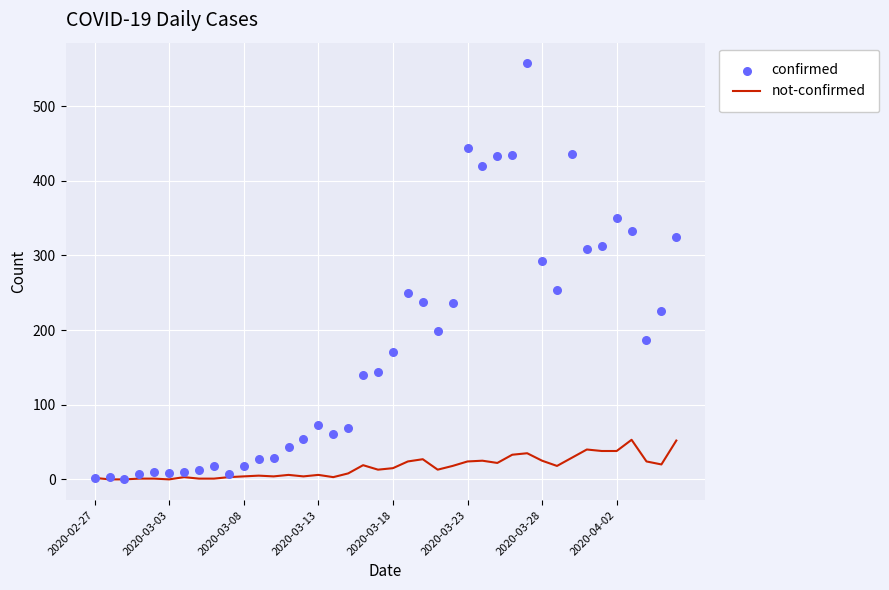

Which series contains the highest Y value?

confirmed